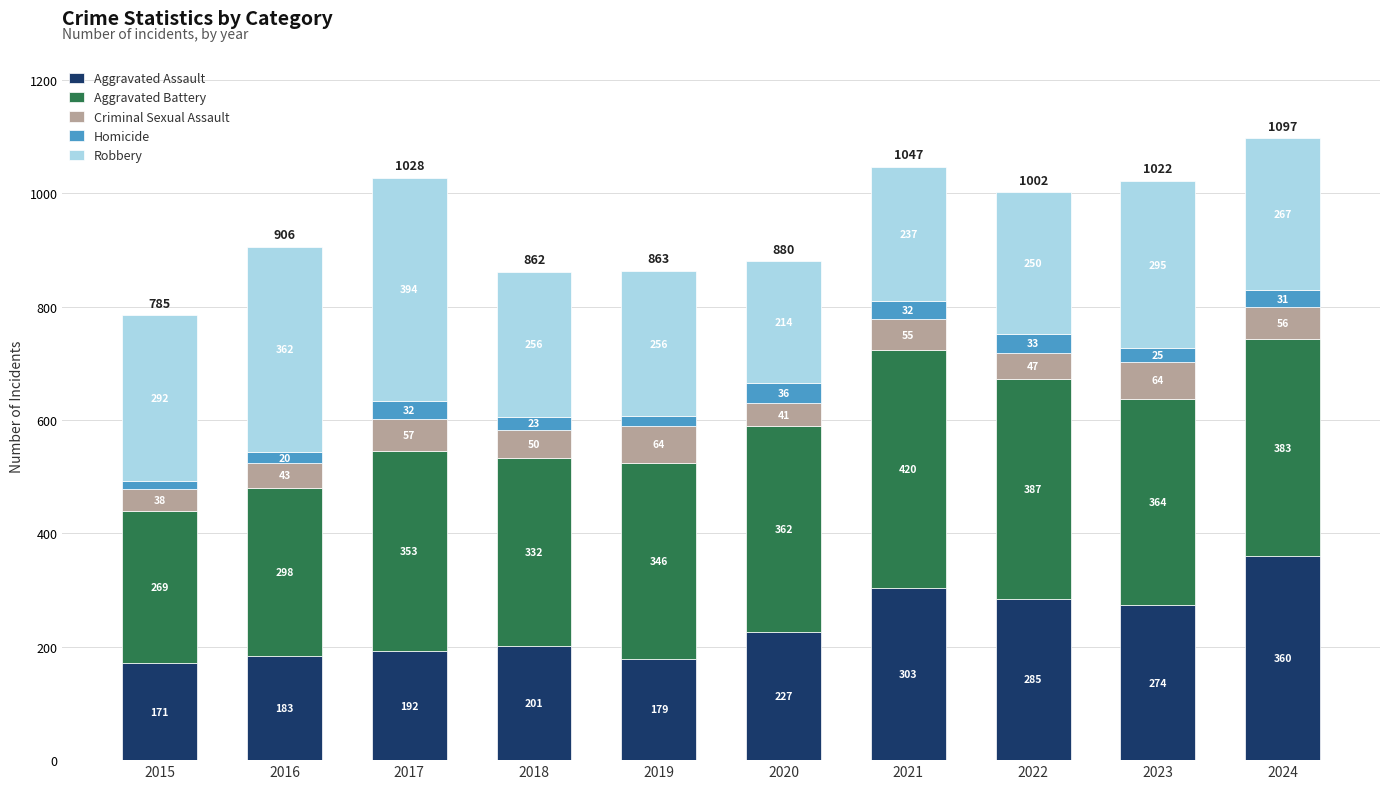

What is the approximate value of Aggravated Assault at 2022?

285